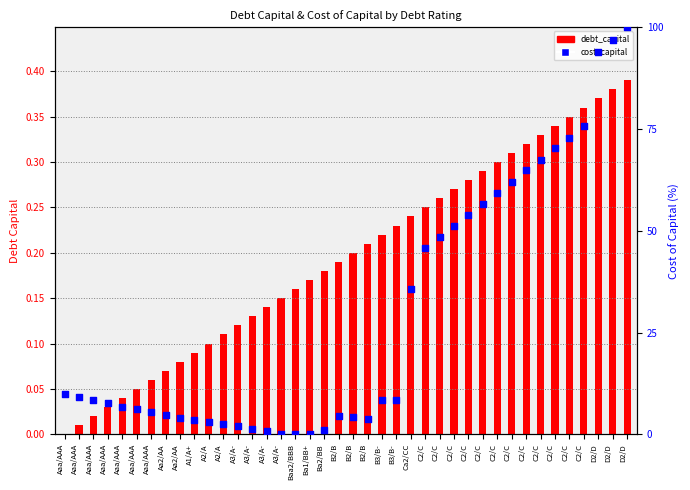

At which category is the sum across all series the highest?

D2/D